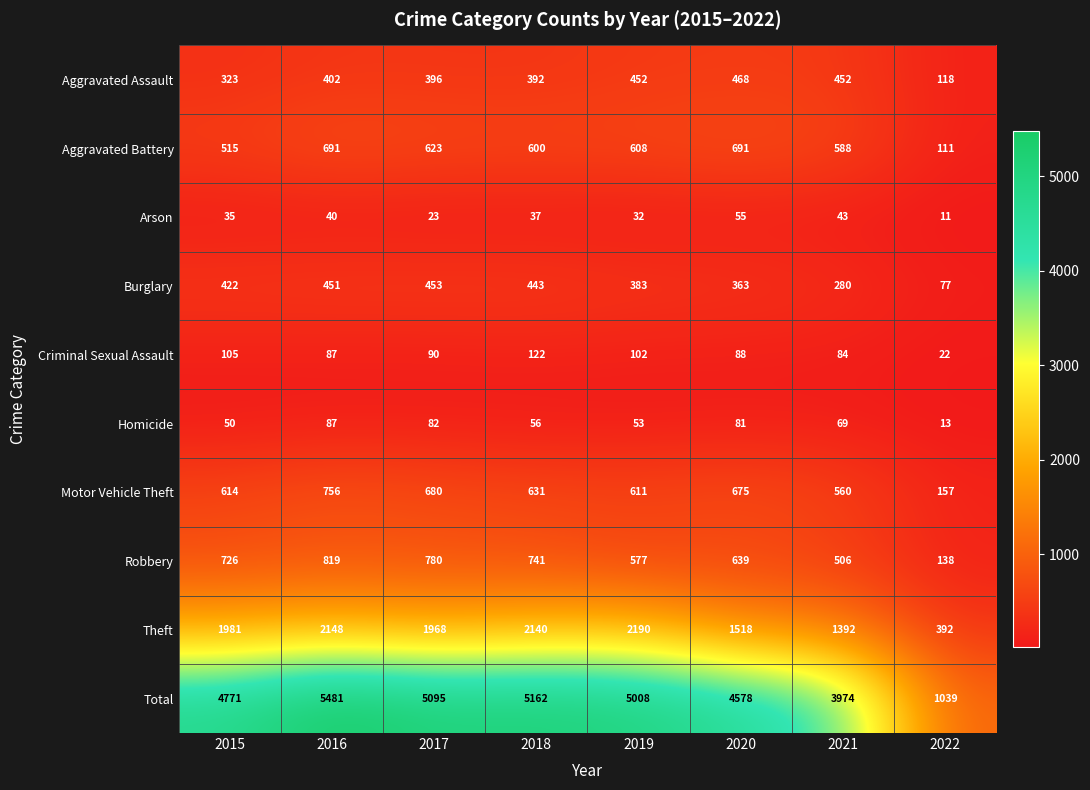

Is it true that Burglary equals 451 at 2016?

True